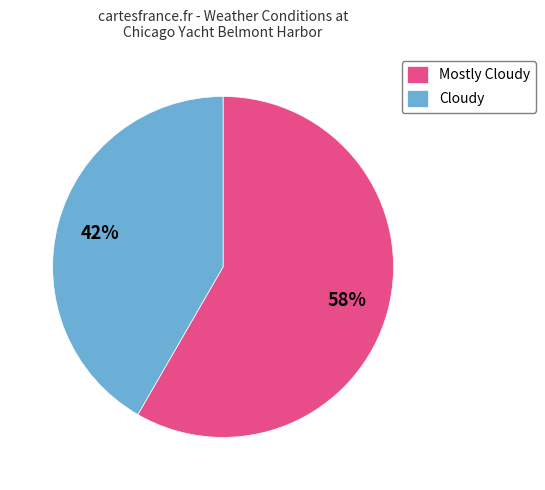

Is it true that Mostly Cloudy is 73% of the pie?

False